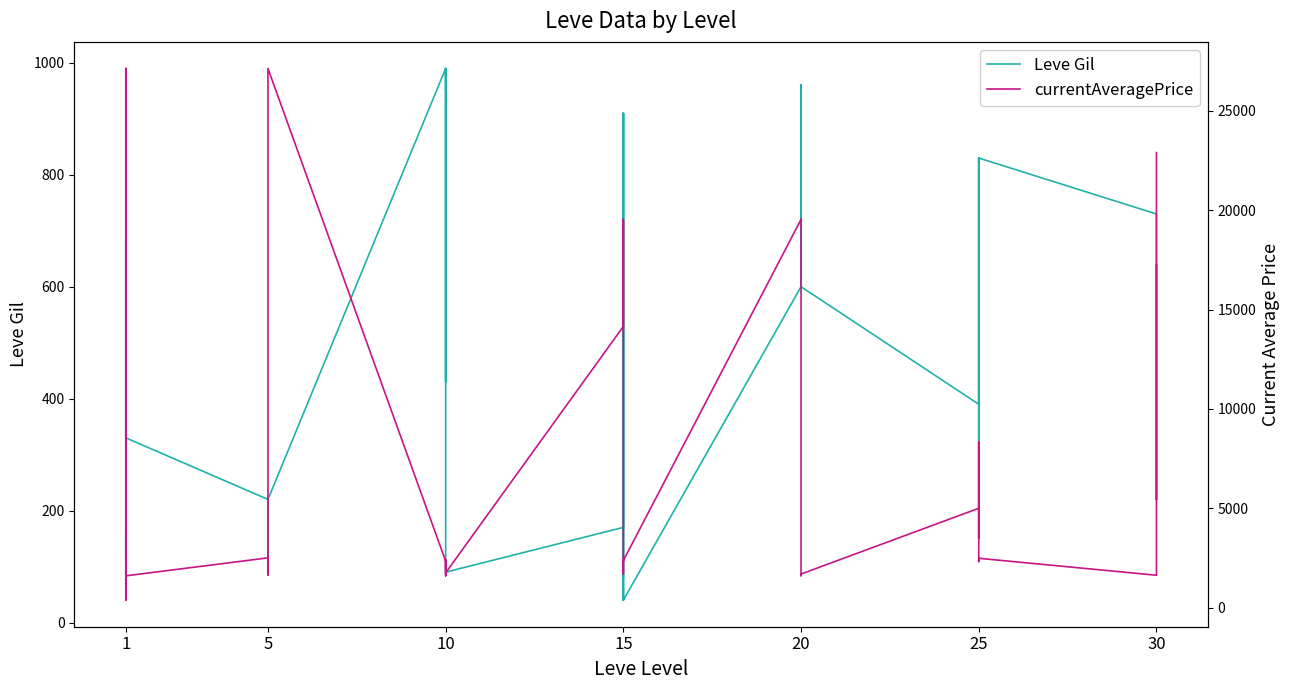

Is this an area chart (filled region under the line)?

No